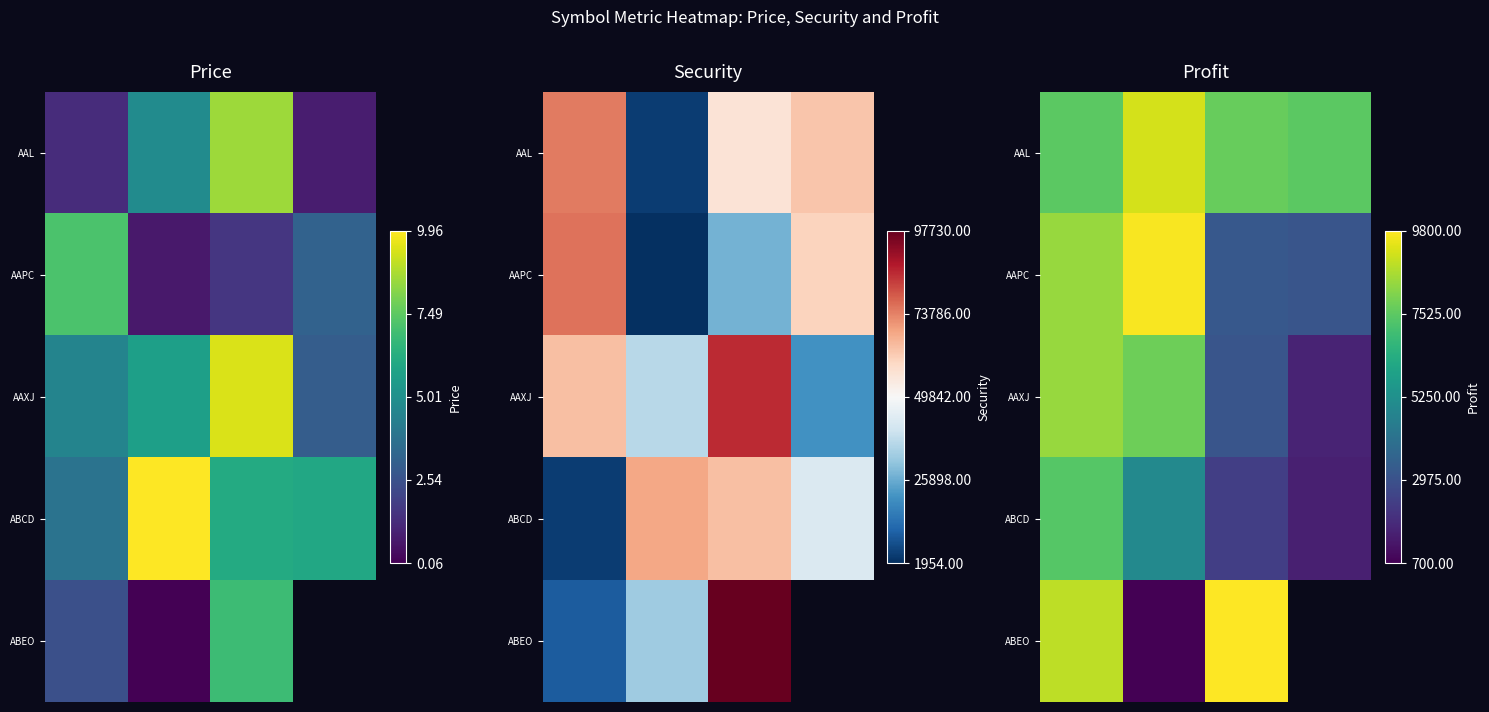

List the series in order of their overall mean, highest first.

AAL, AAPC, AAXJ, ABCD, ABEO